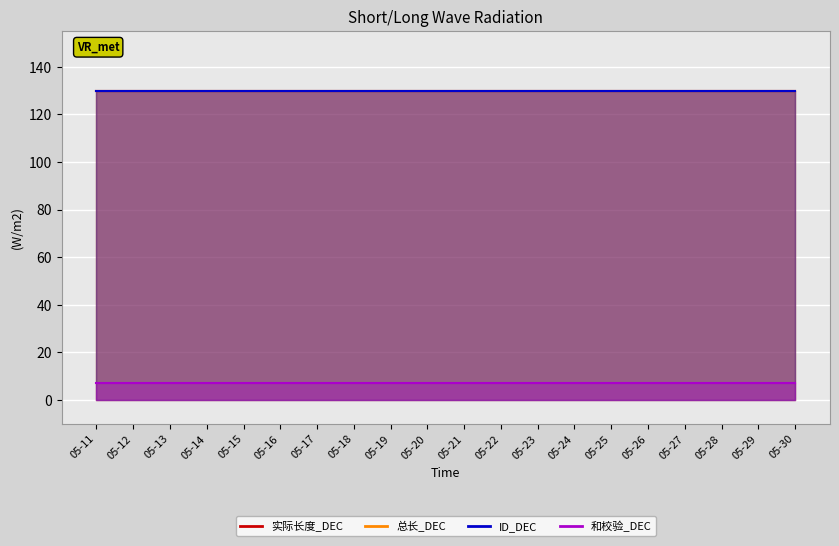

What is the maximum value shown in the chart?

130